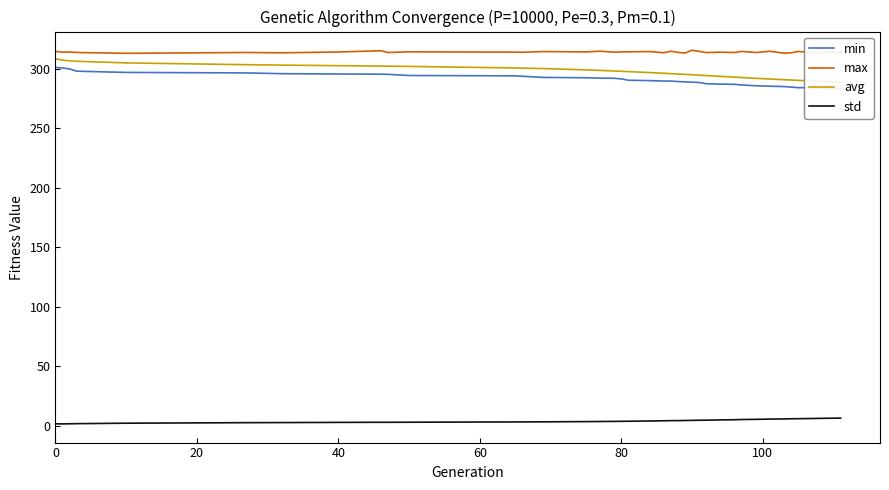

What is the difference between the second highest and second lowest values in the max series?

2.0